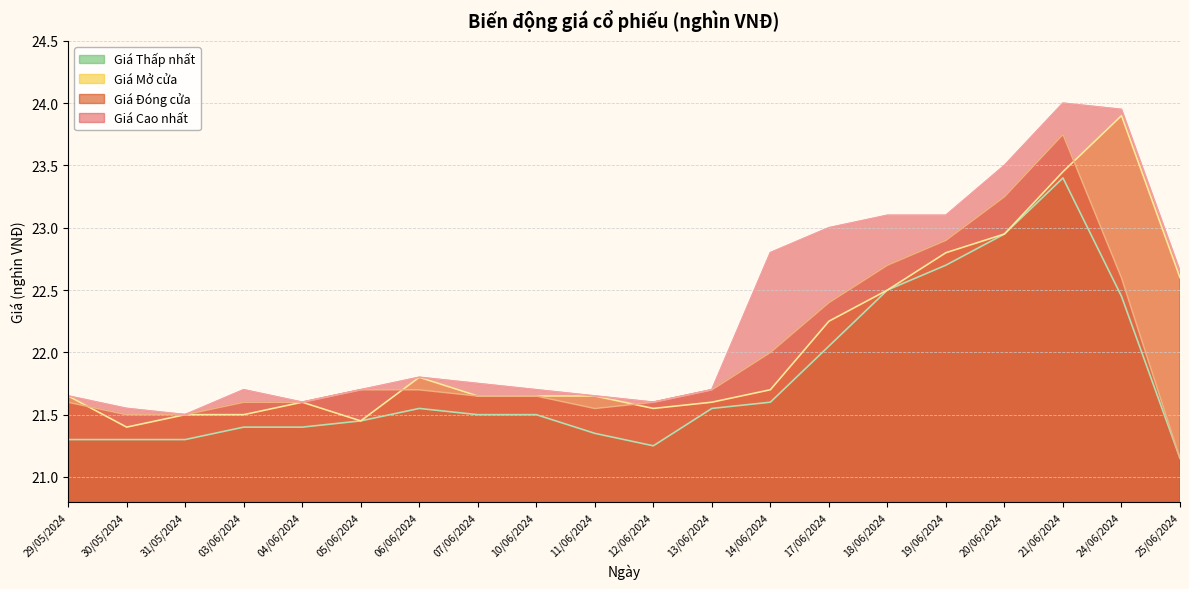

What is the minimum value for Giá Thấp nhất?

21.1